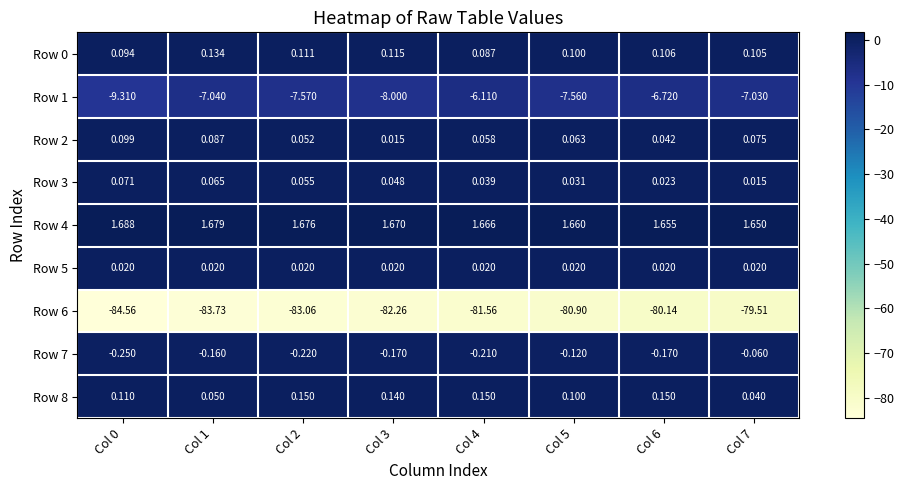

Is the value of Row 7 at Col 0 greater than the value of Row 1 at Col 3?

Yes